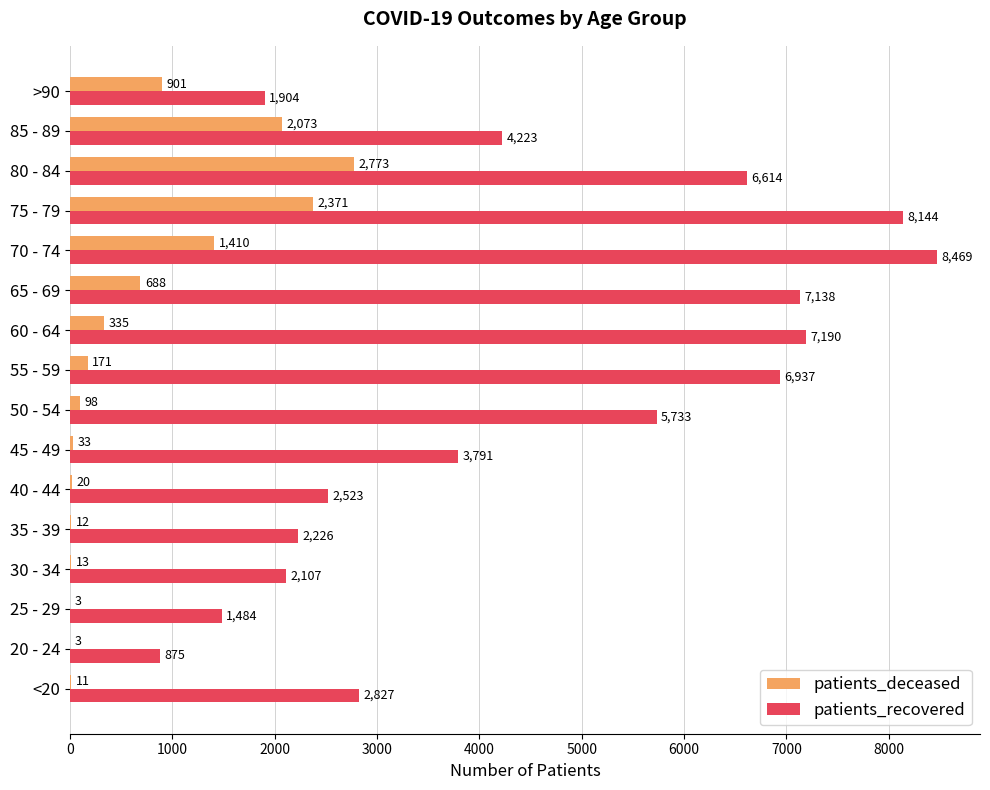

Which category has the highest value across all series?

70 - 74